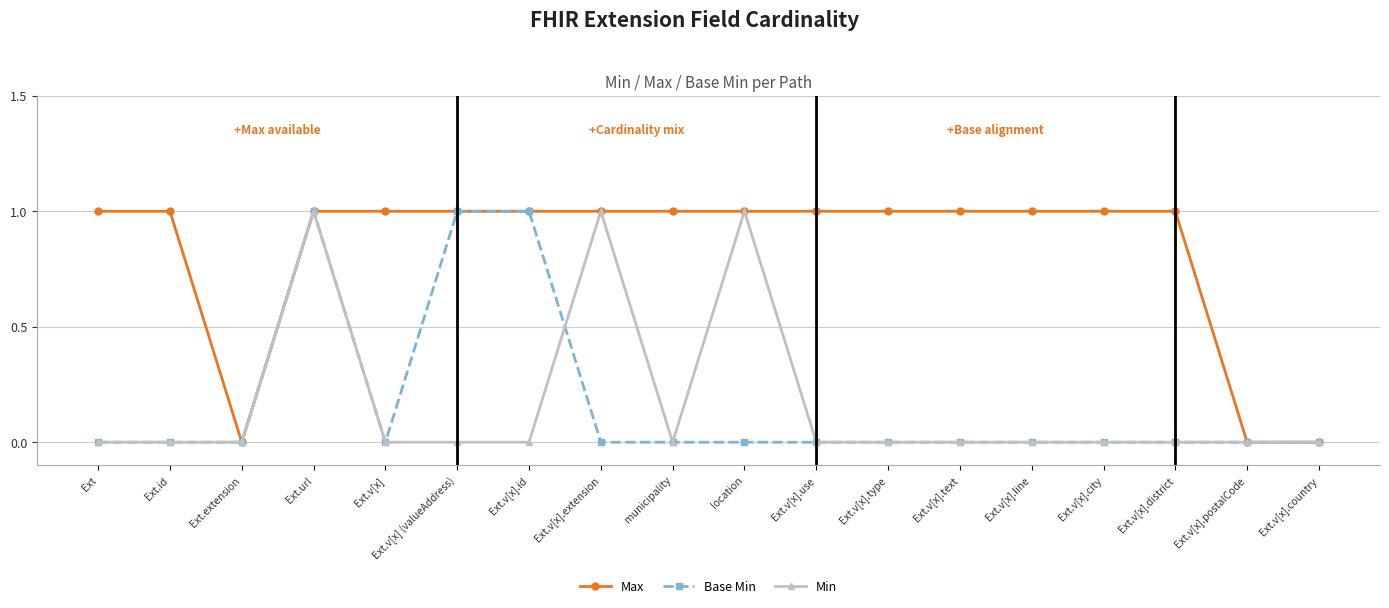

What position from the right is Ext.v[x].id?

12